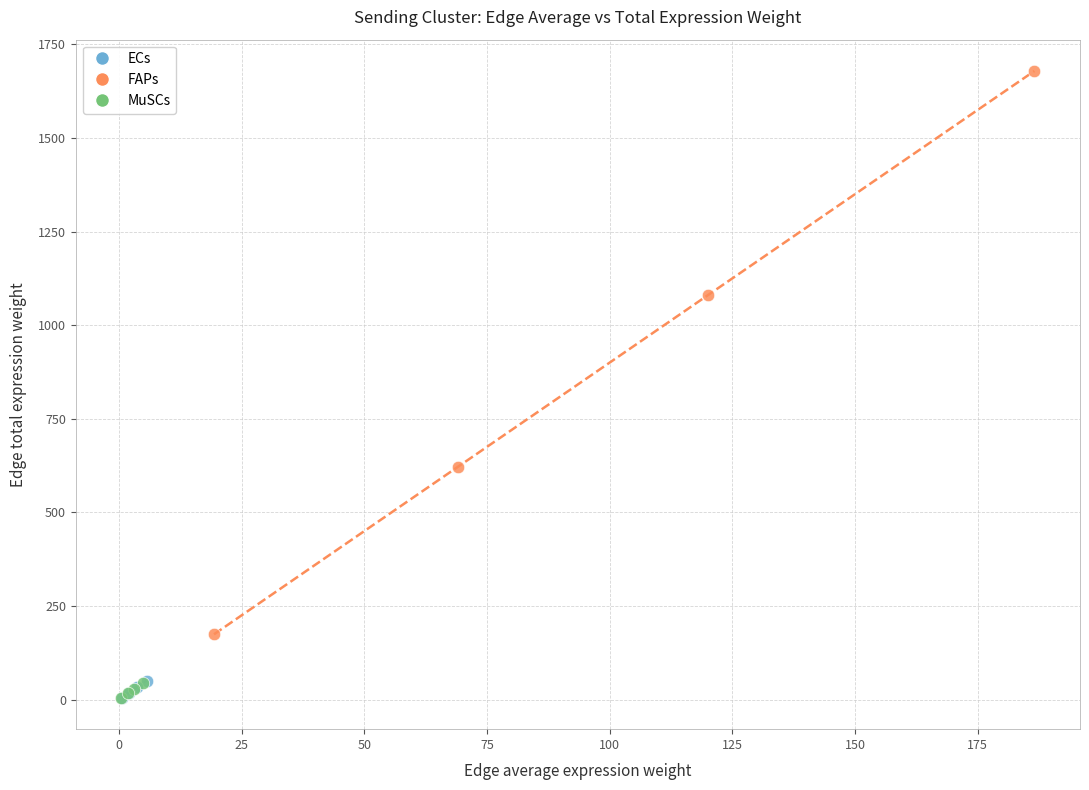

What are all the series names shown in the legend?

ECs, FAPs, MuSCs